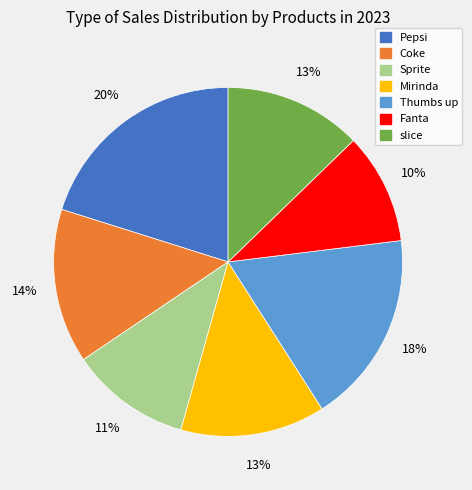

Is it true that Coke is 8% of the pie?

False